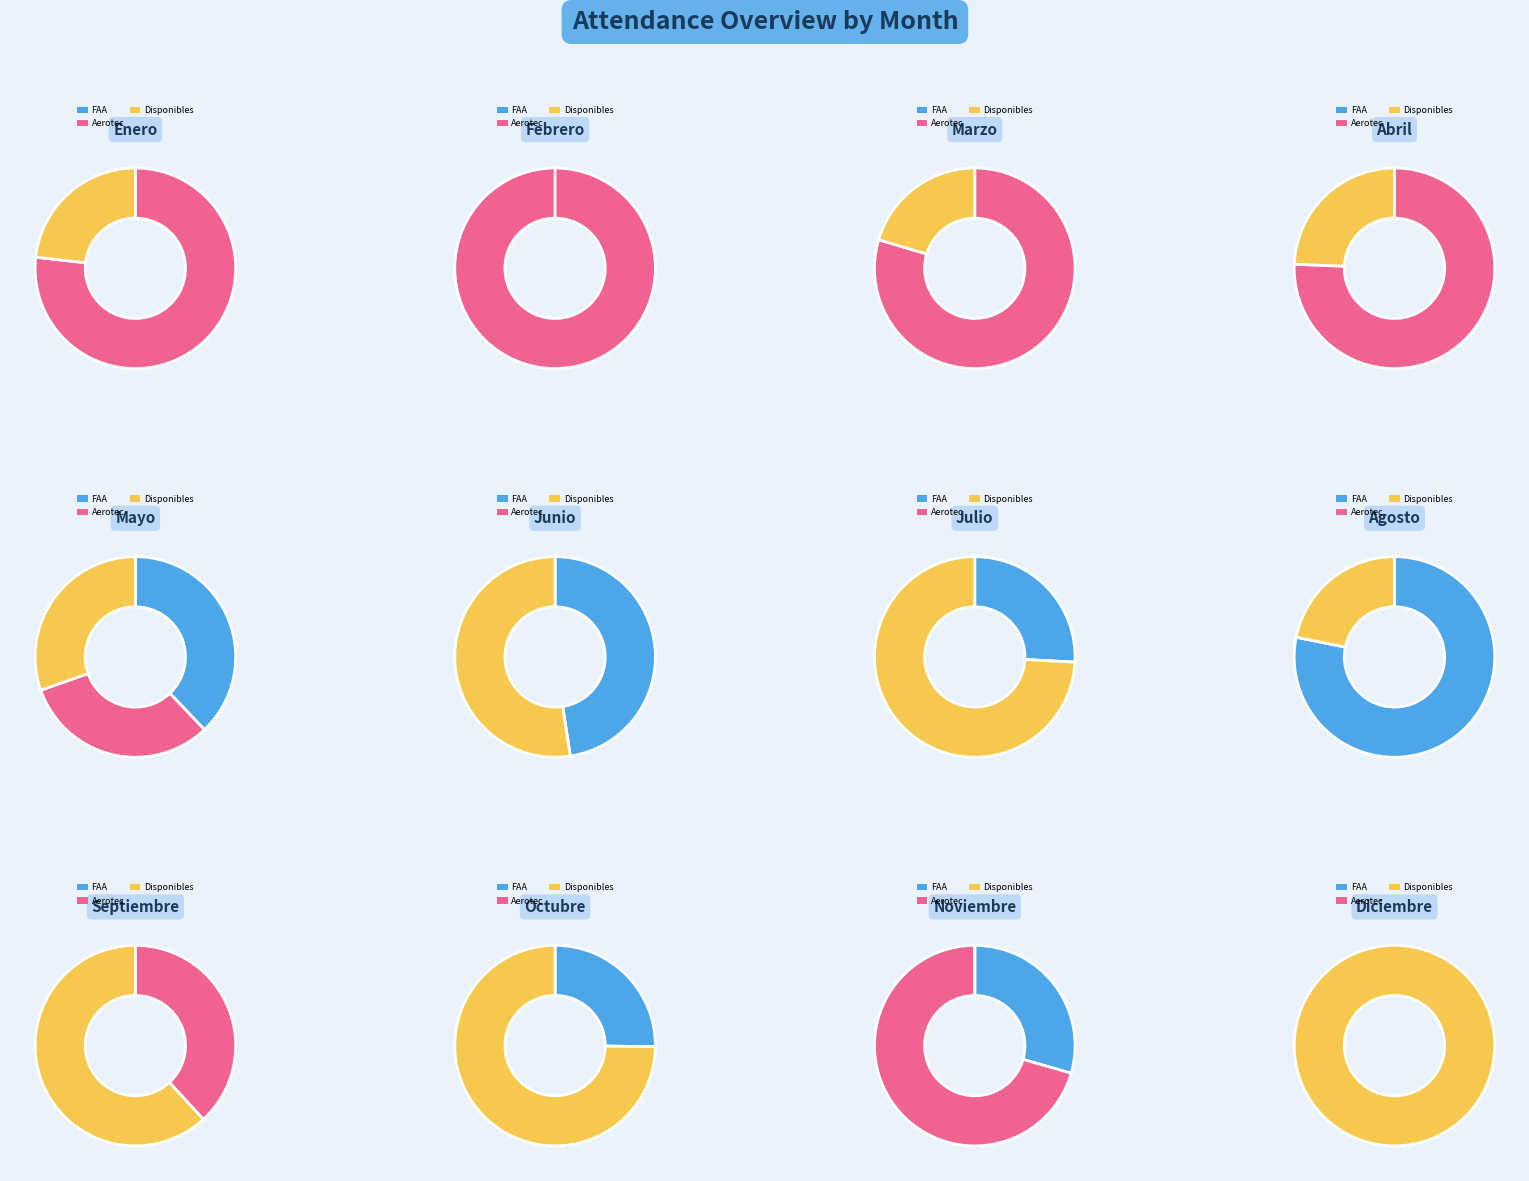

What is the smallest slice in the pie chart?

Febrero